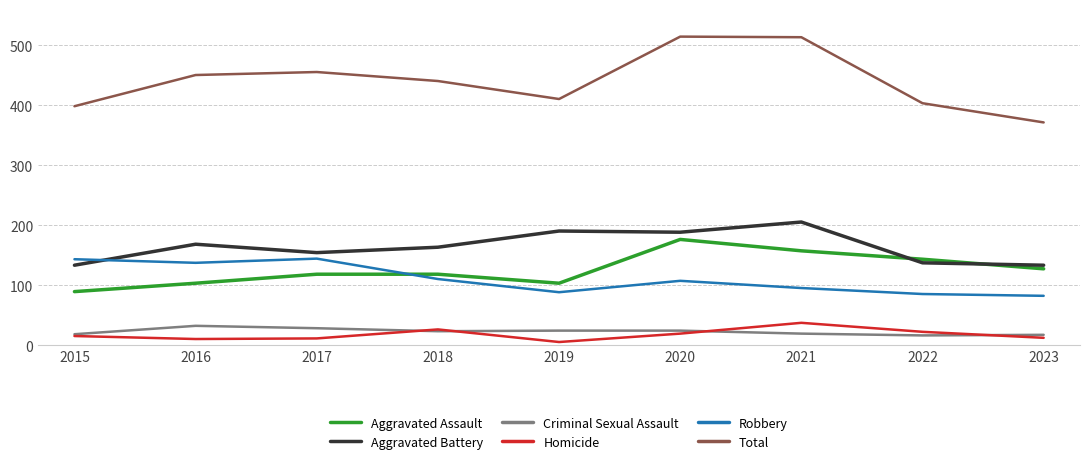

Which series has the largest total across all categories?

Total